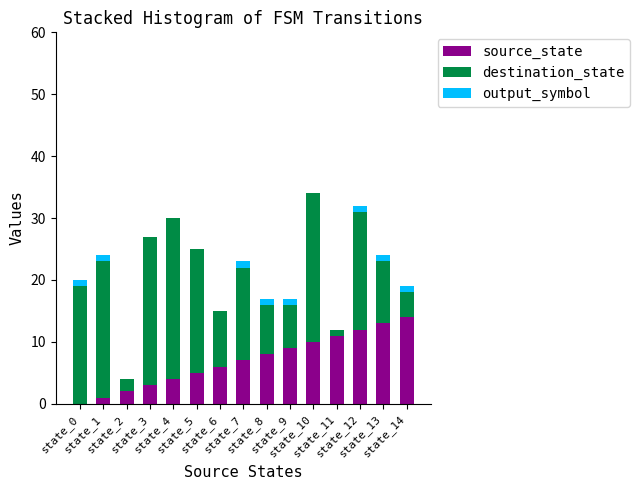

What is the maximum value for source_state?

14